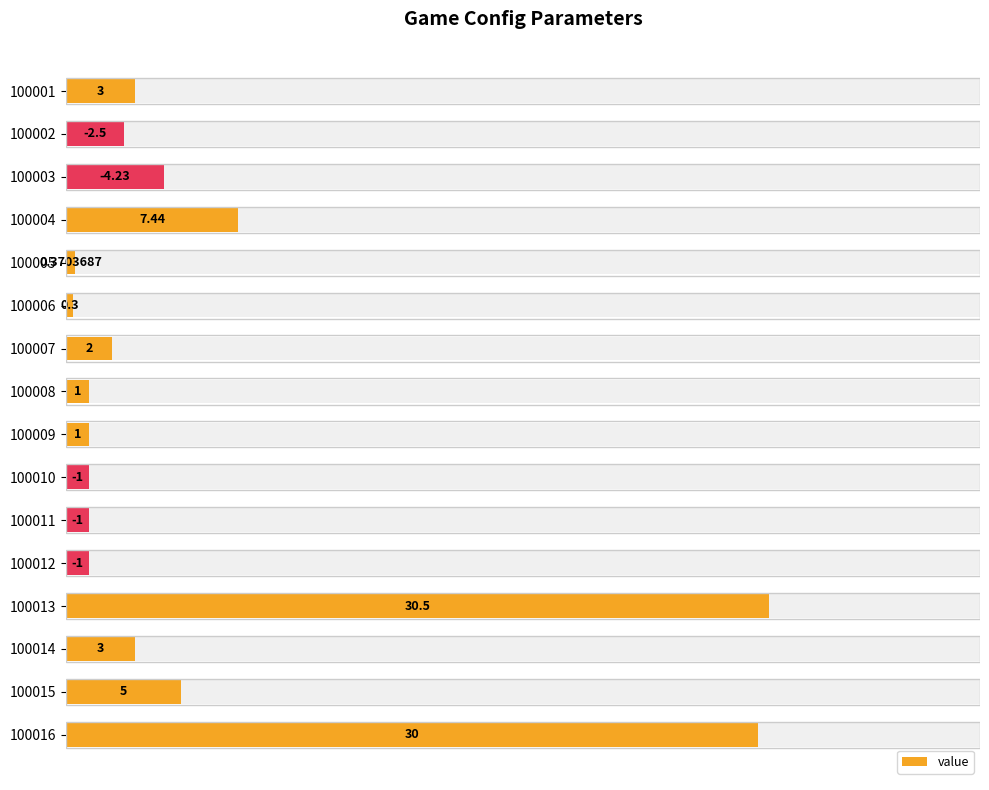

How many categories are shown in the chart?

16